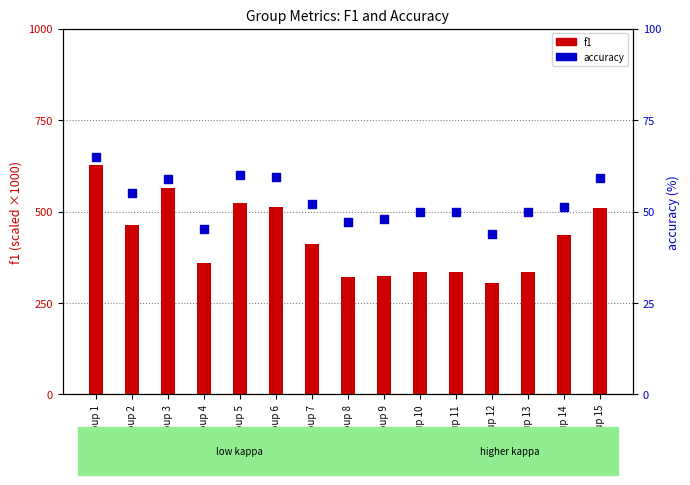

Which series reaches the maximum Y coordinate?

f1